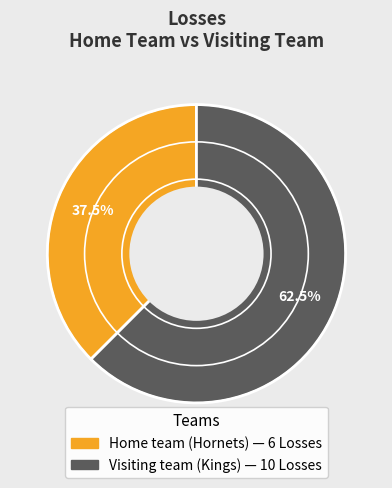

Rank the categories by value from lowest to highest.

Home team (Hornets), Visiting team (Kings)